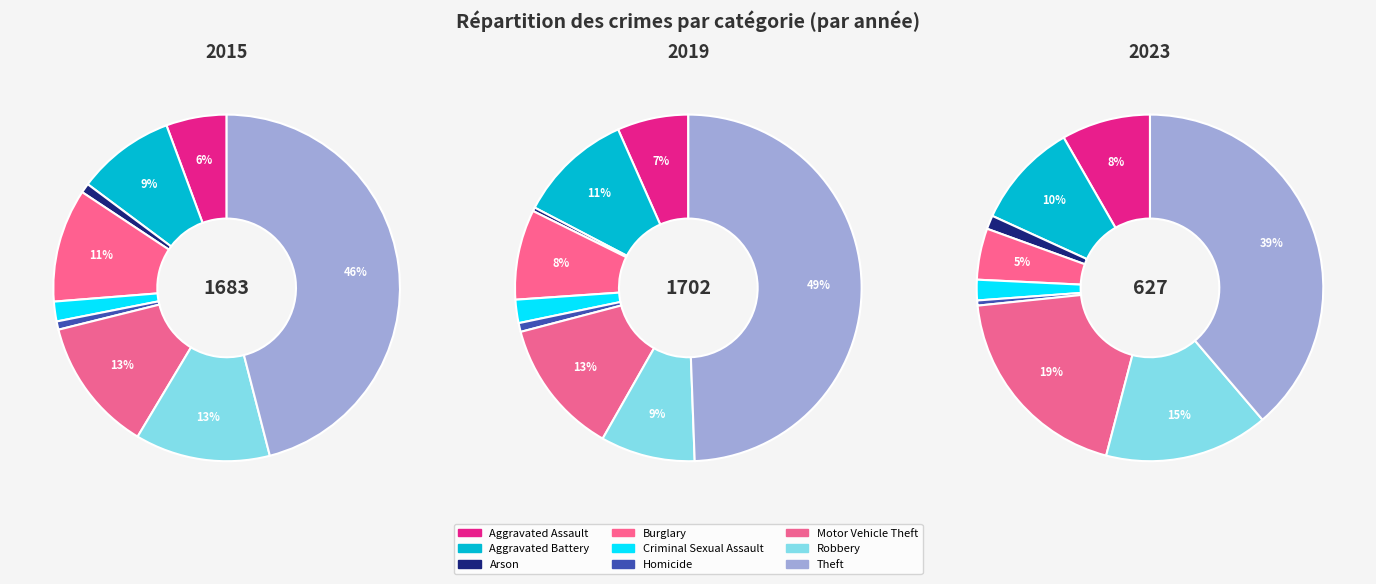

The Criminal Sexual Assault slice represents 2% of the pie. True or false?

True